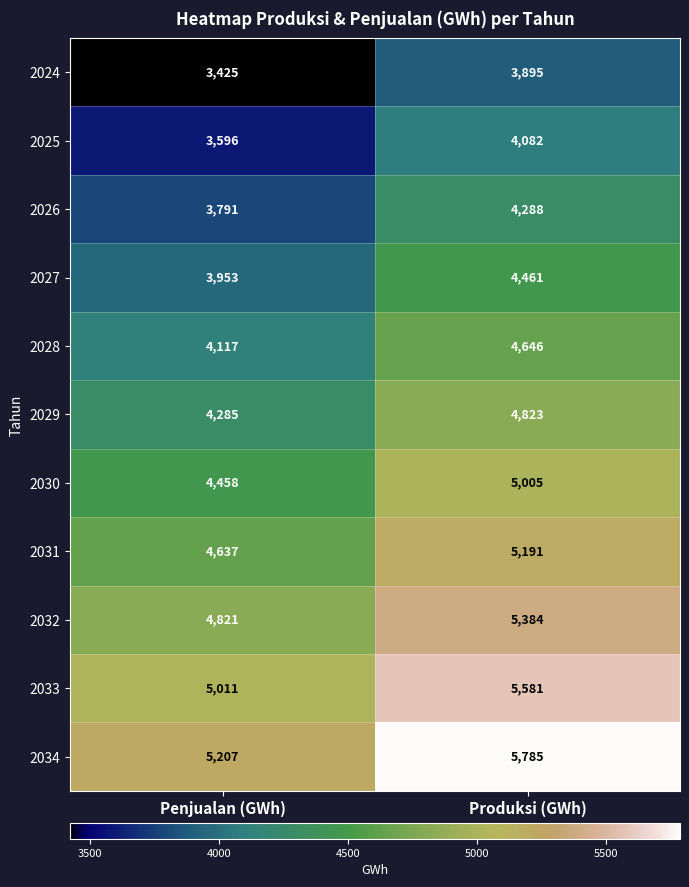

Is the value of 2029 at Penjualan (GWh) greater than the value of 2028 at Penjualan (GWh)?

Yes